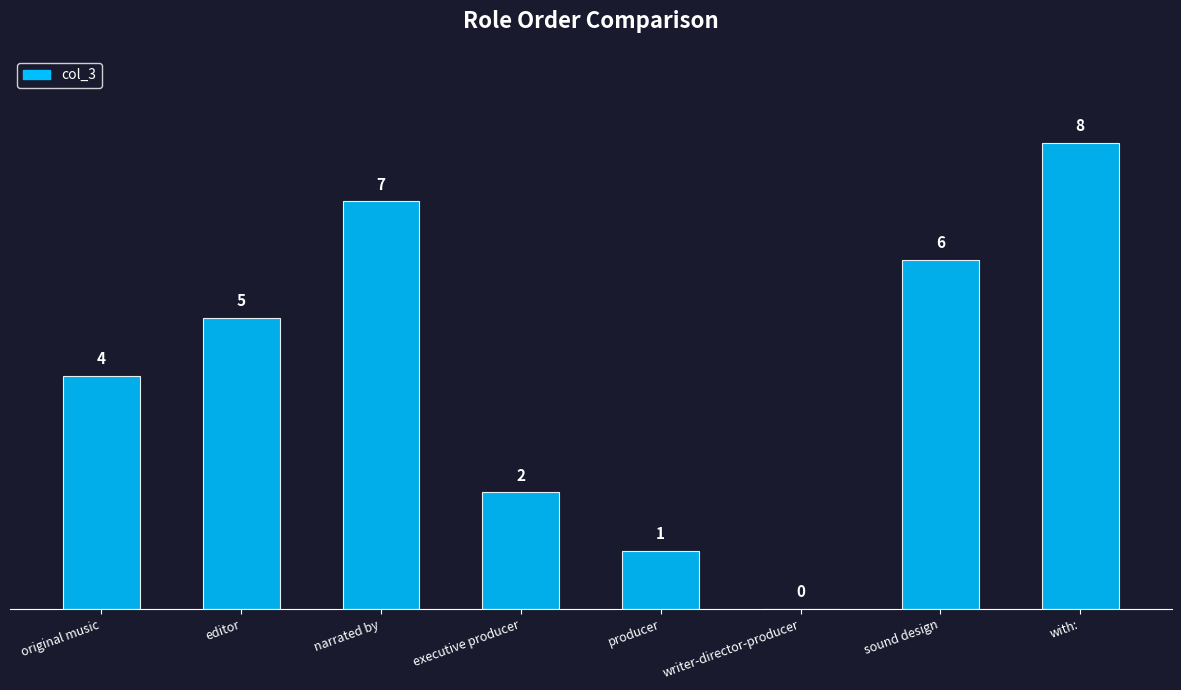

Which label corresponds to the largest value in the chart?

with: